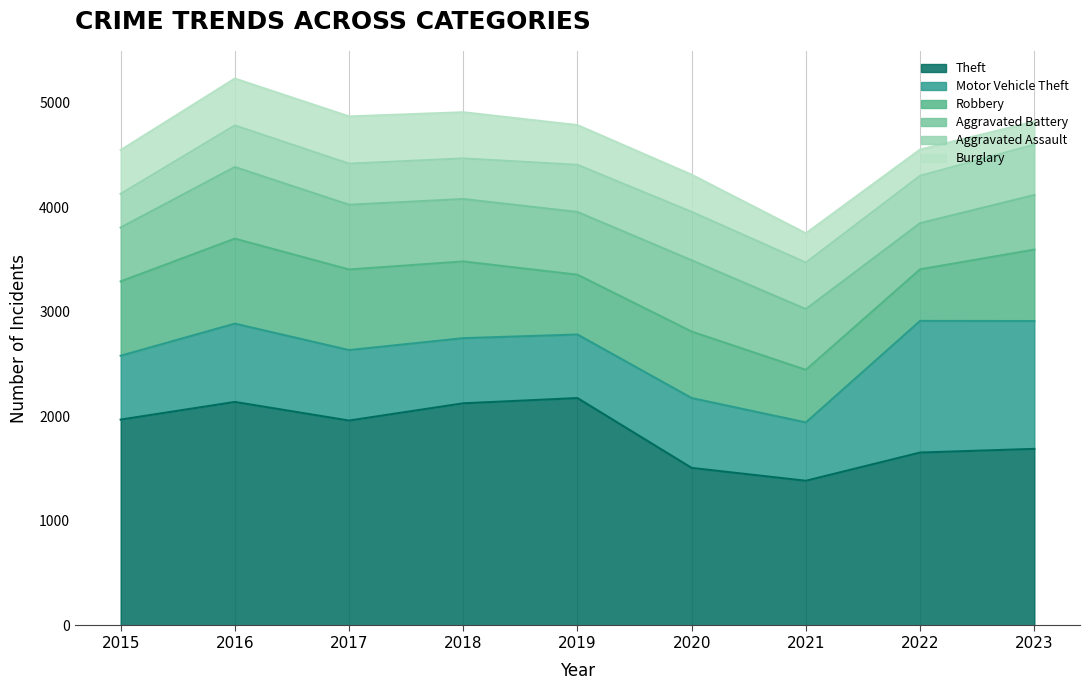

What is the difference between the second highest and minimum values in the Burglary series?

228